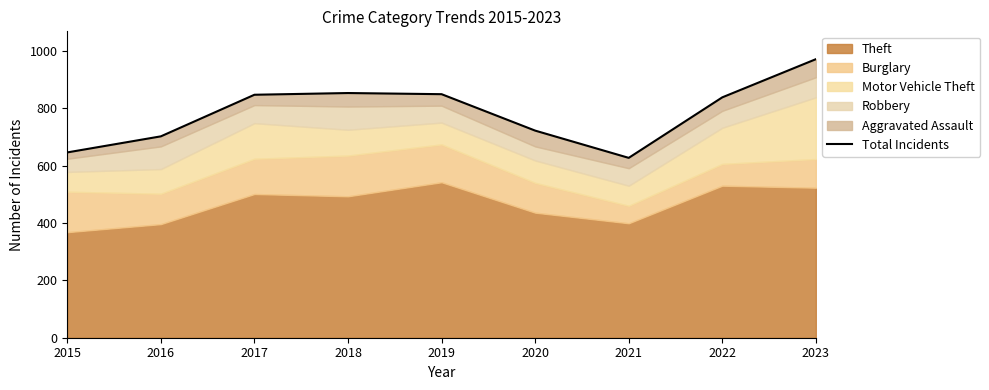

Reading right to left, list all the values displayed in this chart.

971	838	627	722	849	853	847	702	646